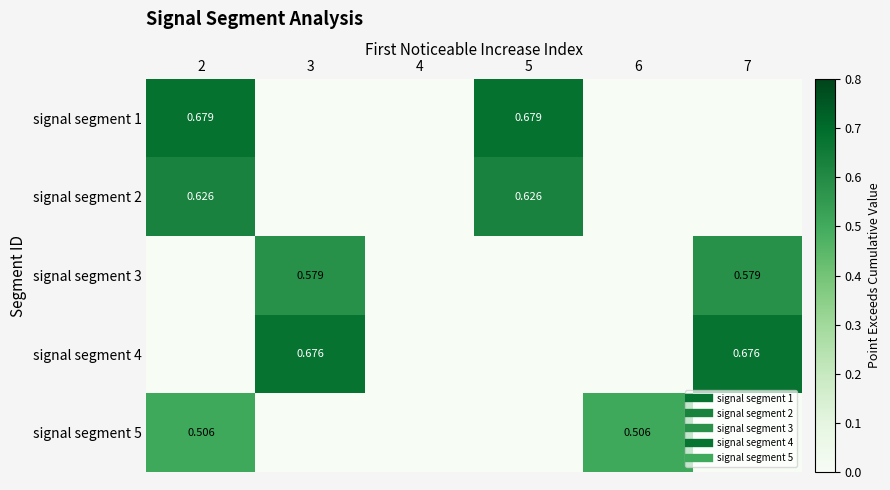

Between 2 and 4, which series saw the biggest shift?

signal segment 1